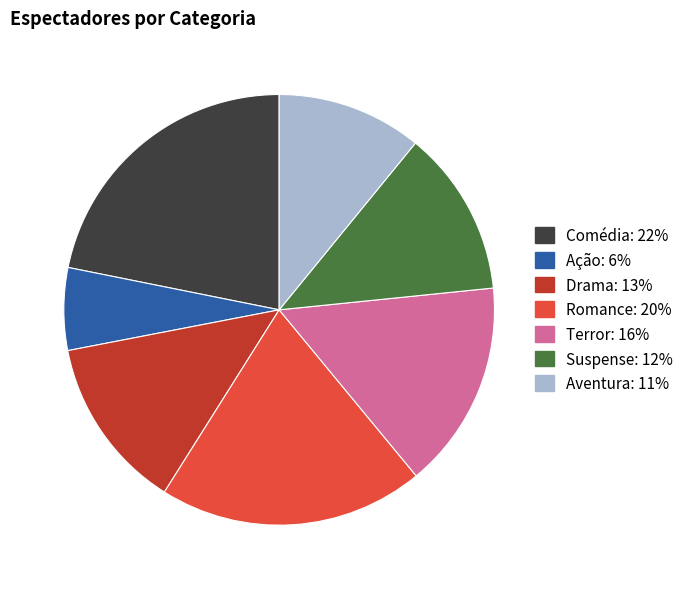

Rank the categories by value from lowest to highest.

Ação, Aventura, Suspense, Drama, Terror, Romance, Comédia